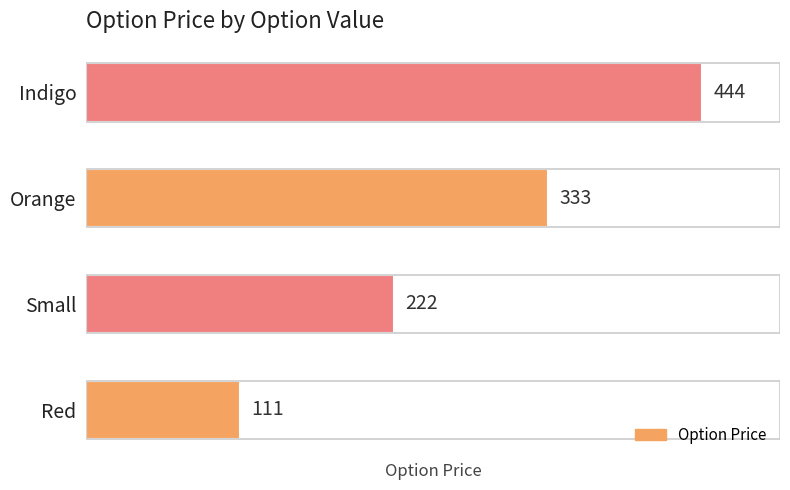

True or false: the data shows 222 at Small.

True